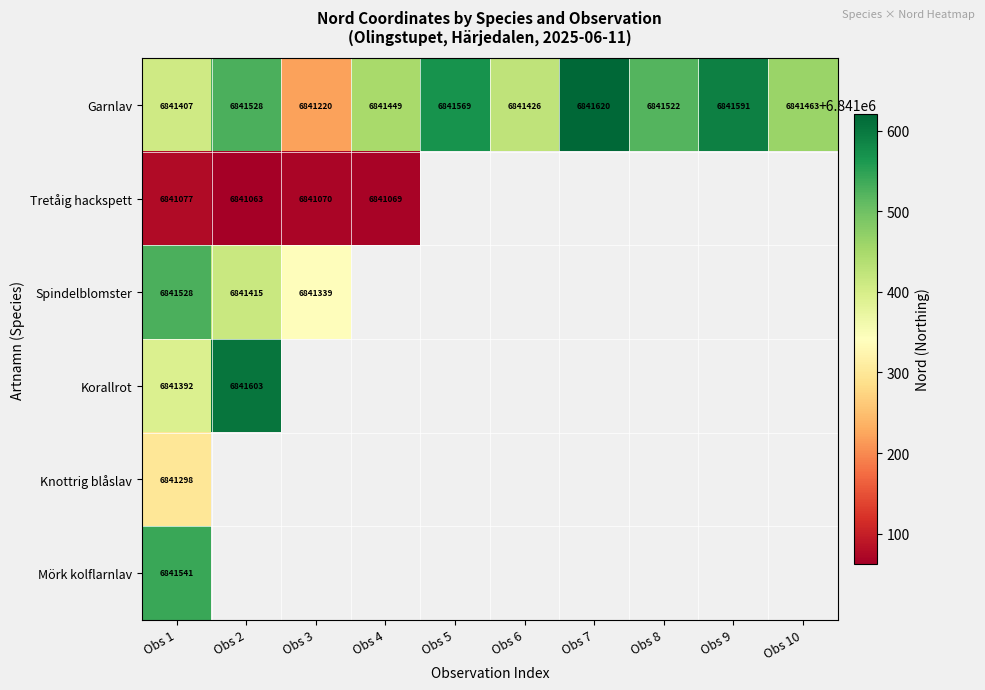

What is the maximum value for Garnlav?

6841620